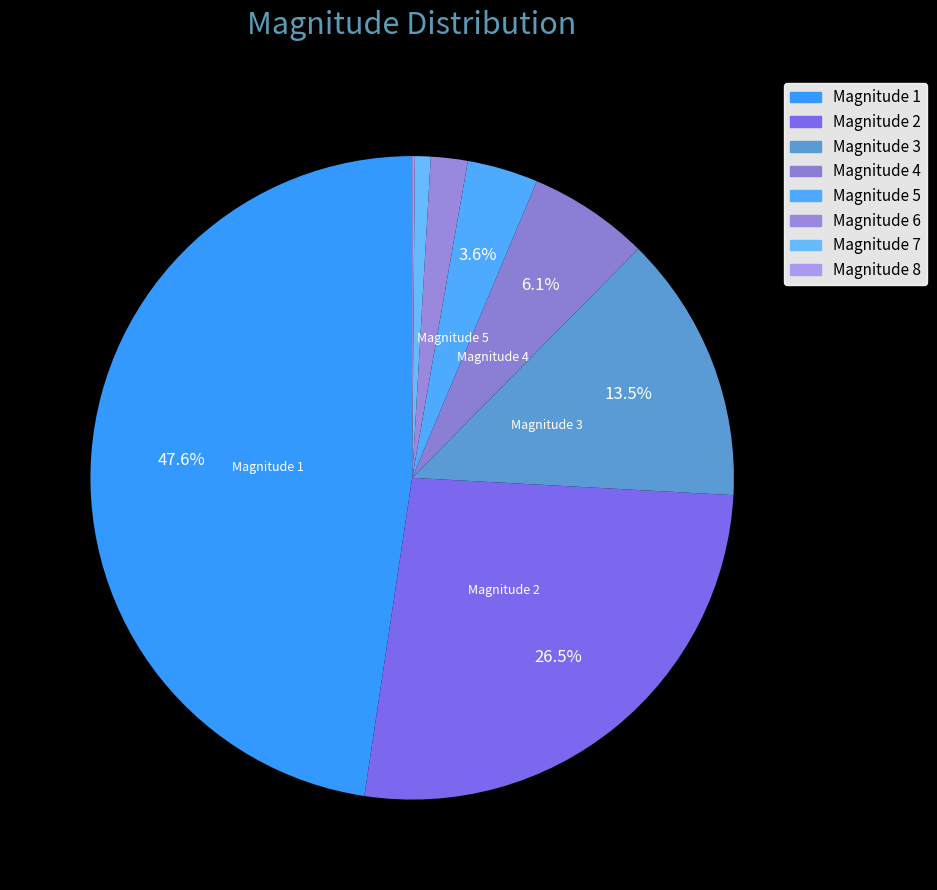

Rank the categories by value from lowest to highest.

8, 7, 6, 5, 4, 3, 2, 1